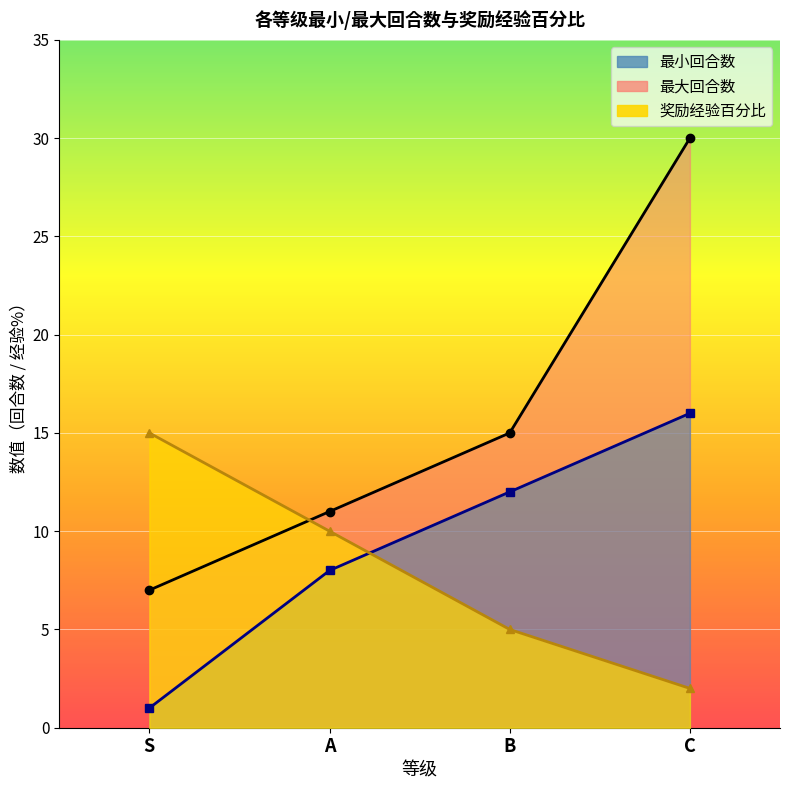

What is the sum of the 最小回合数 values at B and A?

20